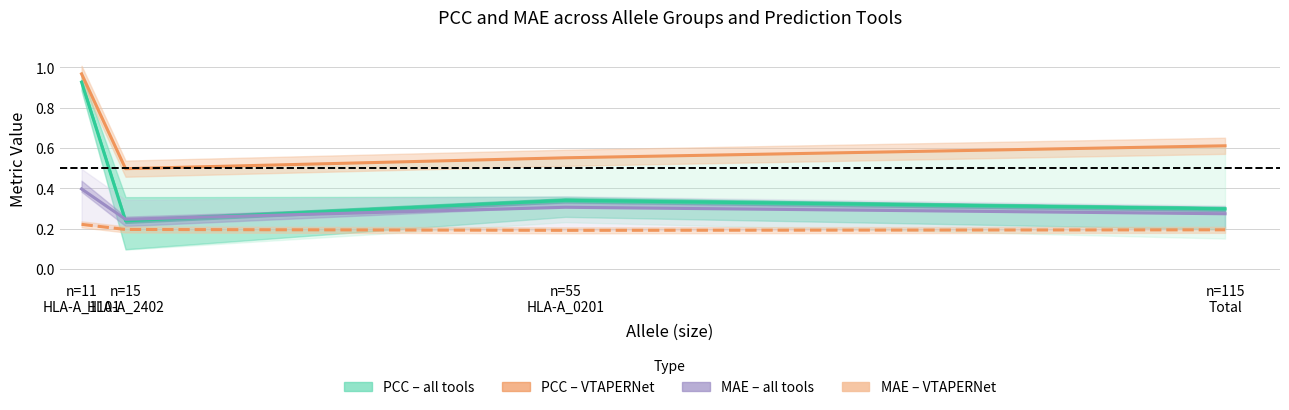

At which label is PCC (VTAPERNet) closest to 0?

n=15
HLA-A_2402